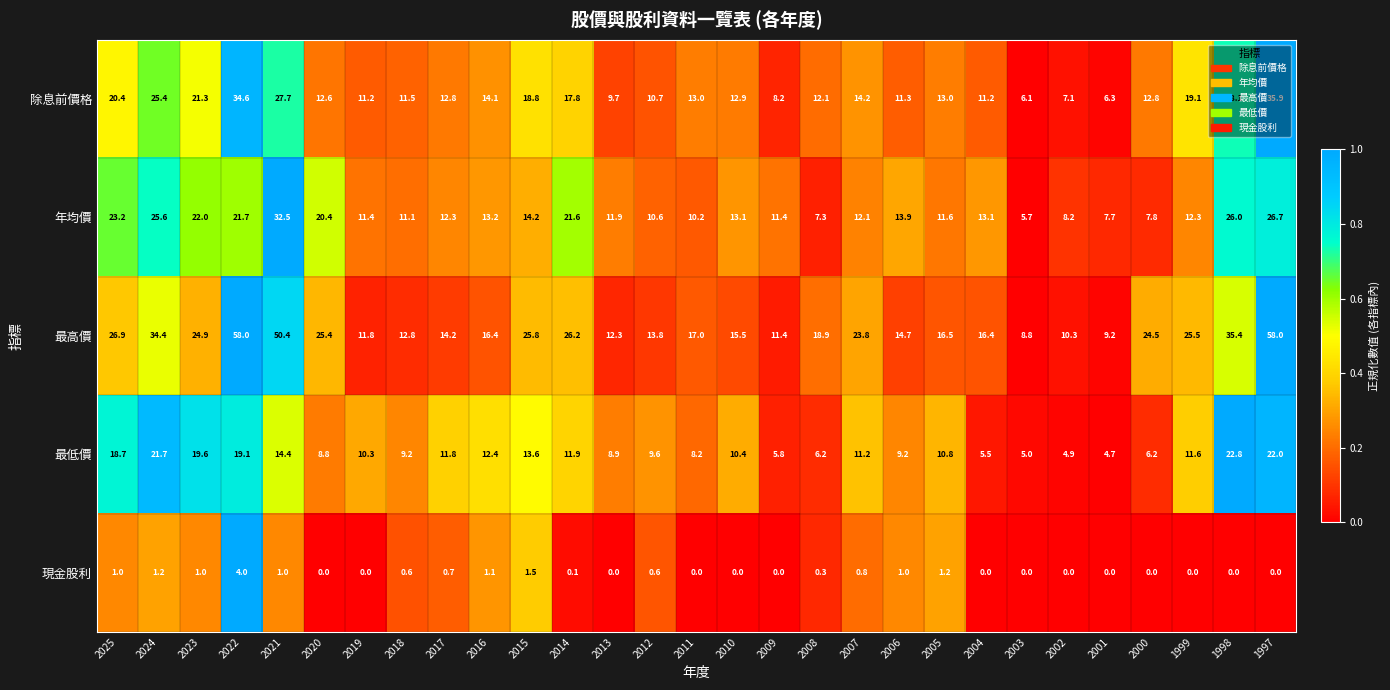

Rank the series at 2011 from lowest to highest value.

現金股利, 最低價, 年均價, 除息前價格, 最高價